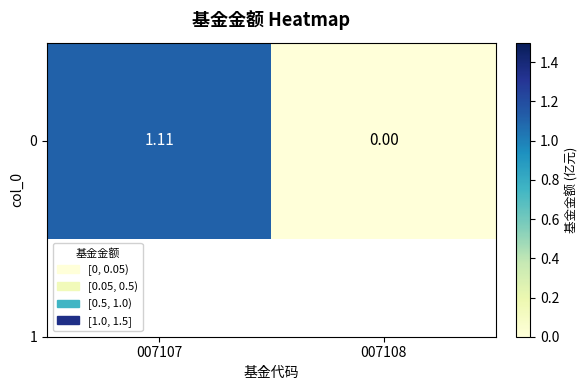

How many data points are less than 1?

1